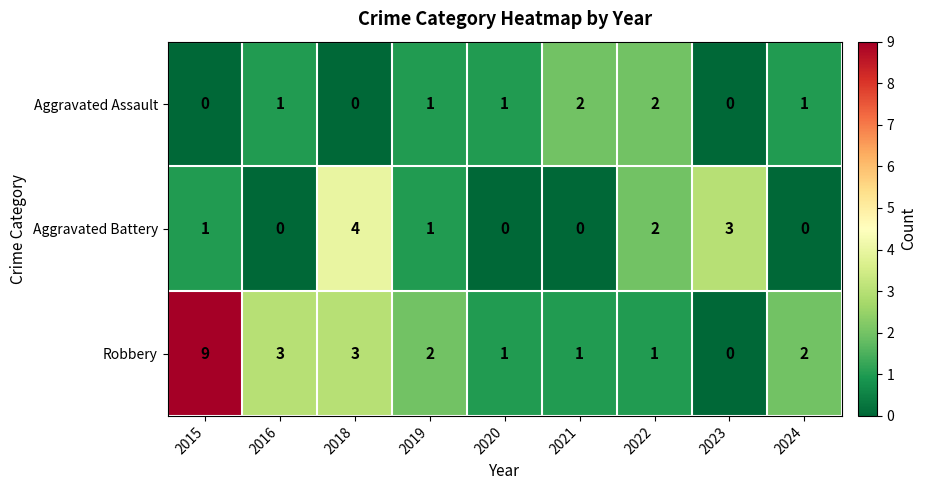

Which series has the widest spread of values?

Robbery